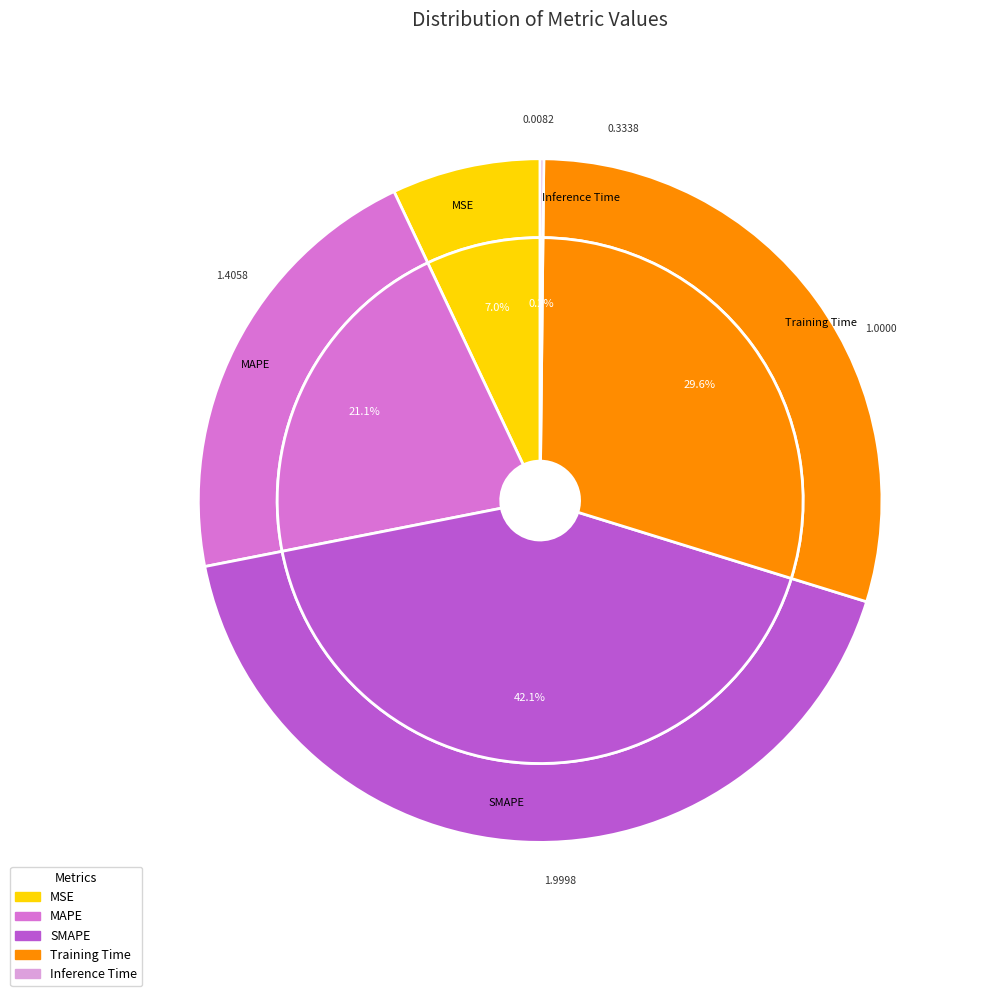

Count the number of slices in the pie.

5